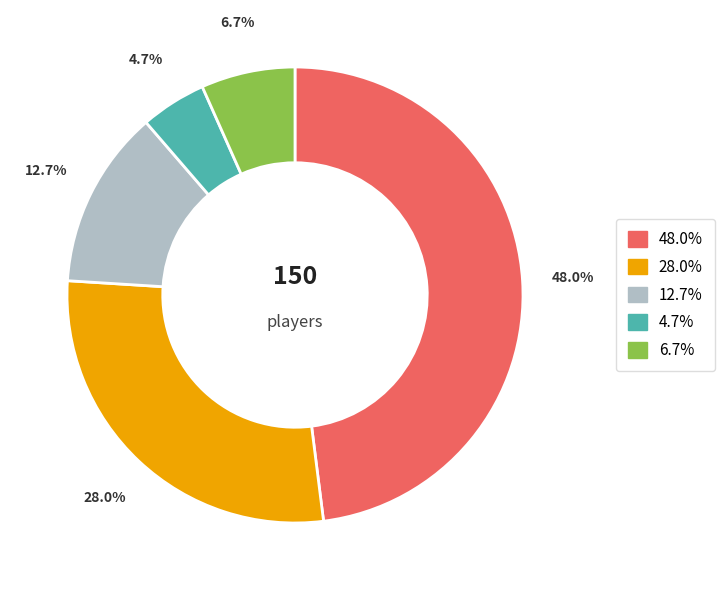

Is there any slice that represents more than half of the pie?

No